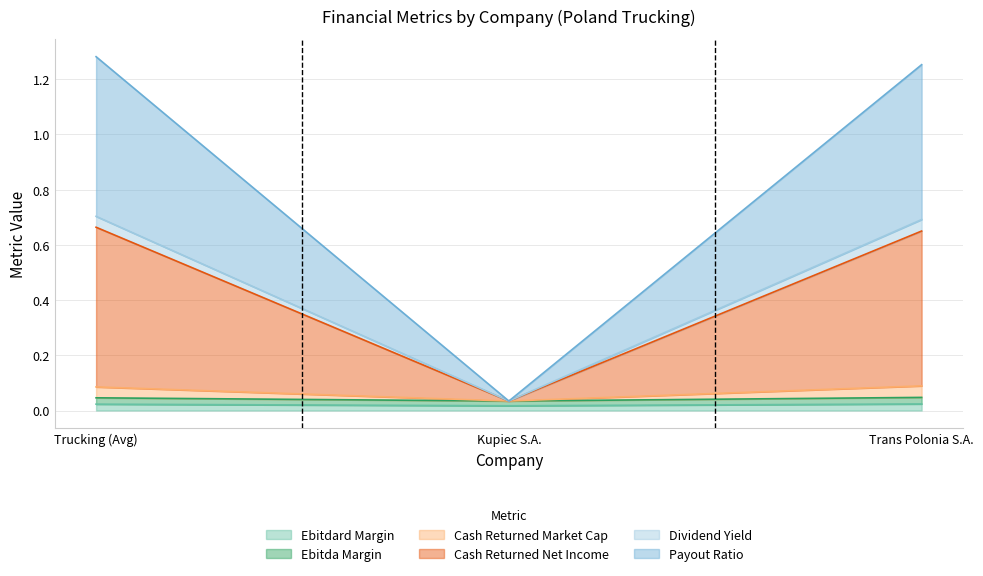

What are all the series names shown in the legend?

ebitdard_margin, ebitda_margin, cash_returned_market_cap, cash_returned_net_income, dividend_yield, payout_ratio